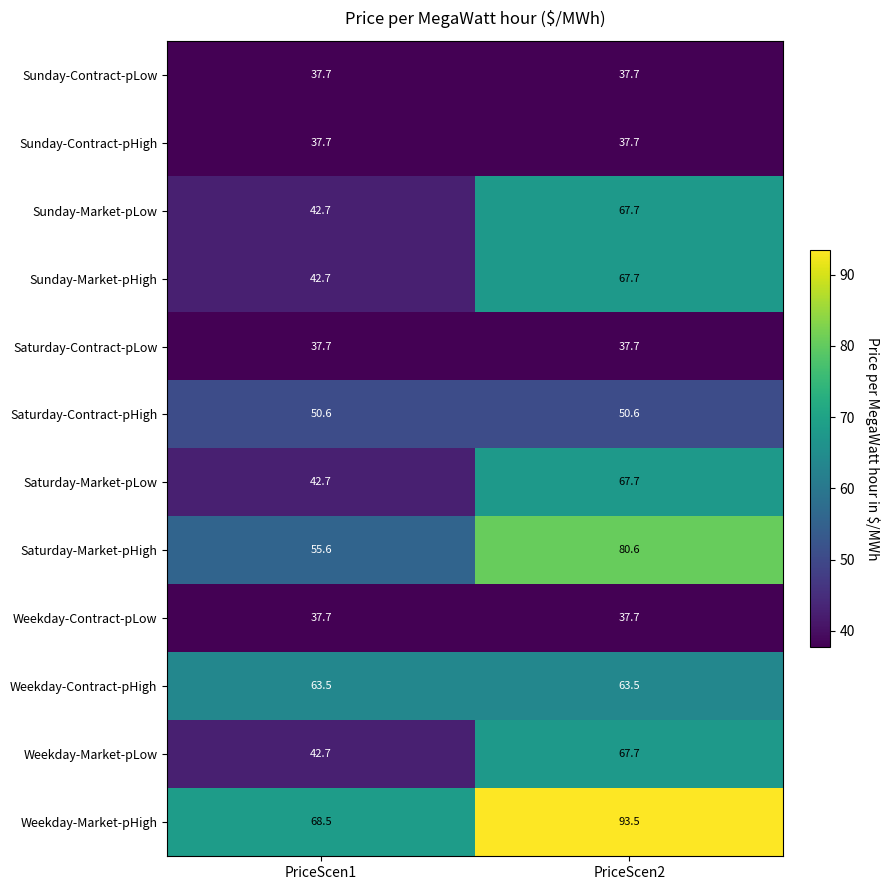

What value does the Weekday-Market-pLow series have at PriceScen2?

67.7